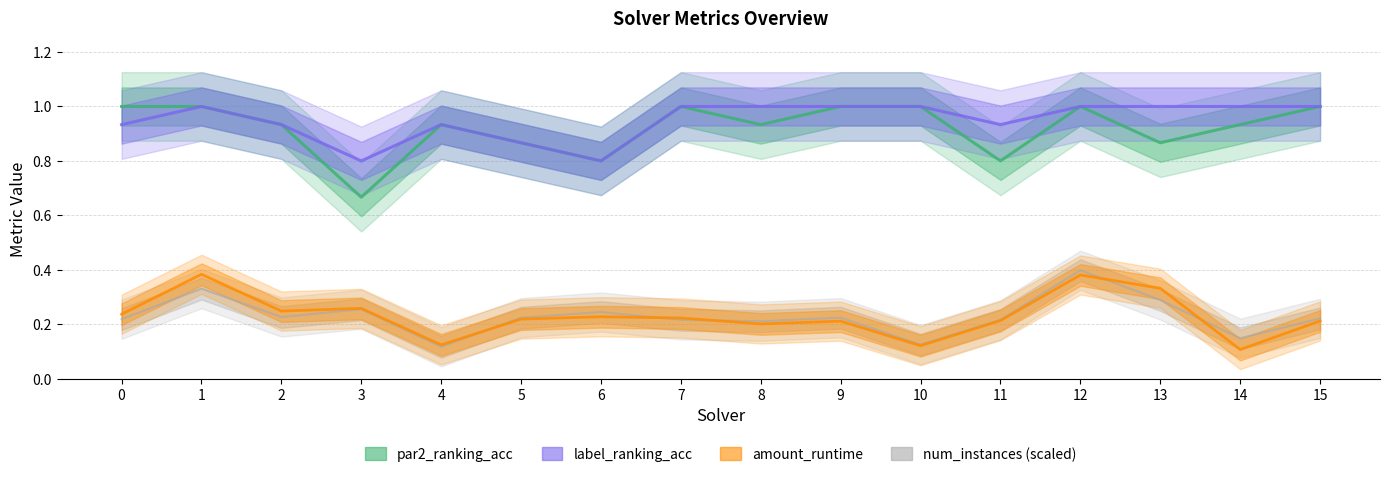

True or false: label_ranking_acc has more than 1 interior local peaks.

True